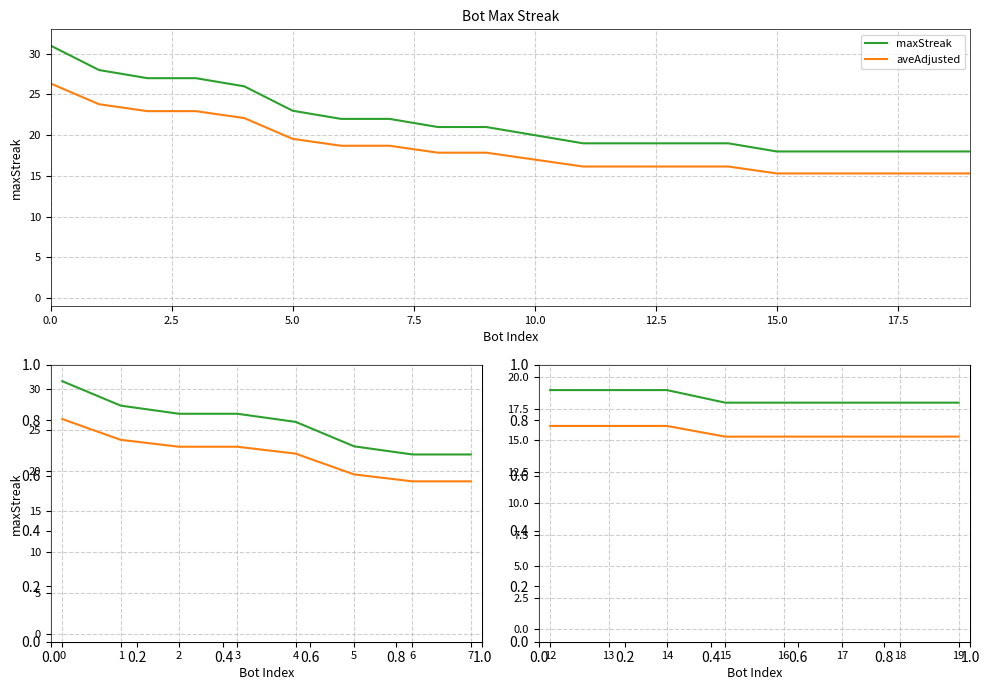

Between 13 and 19, which series saw the biggest shift?

maxStreak